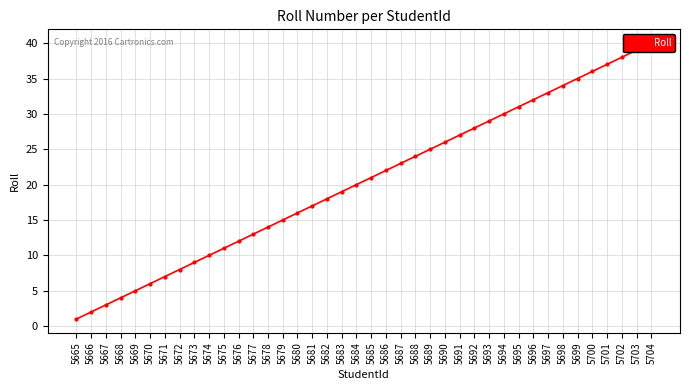

At which label is the value closest to 20?

5684